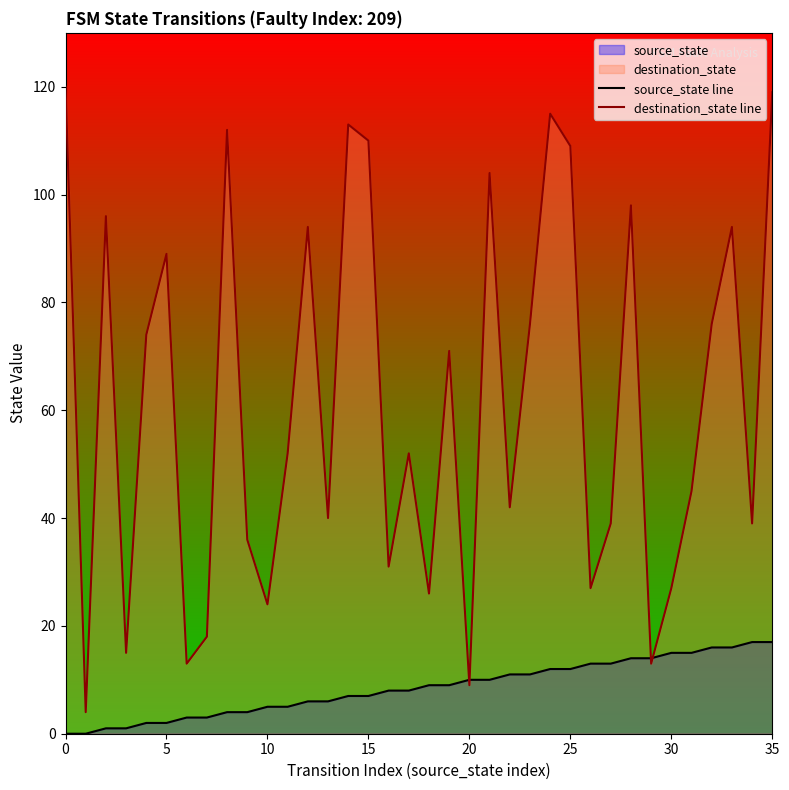

What is the average value of the source_state line series?

8